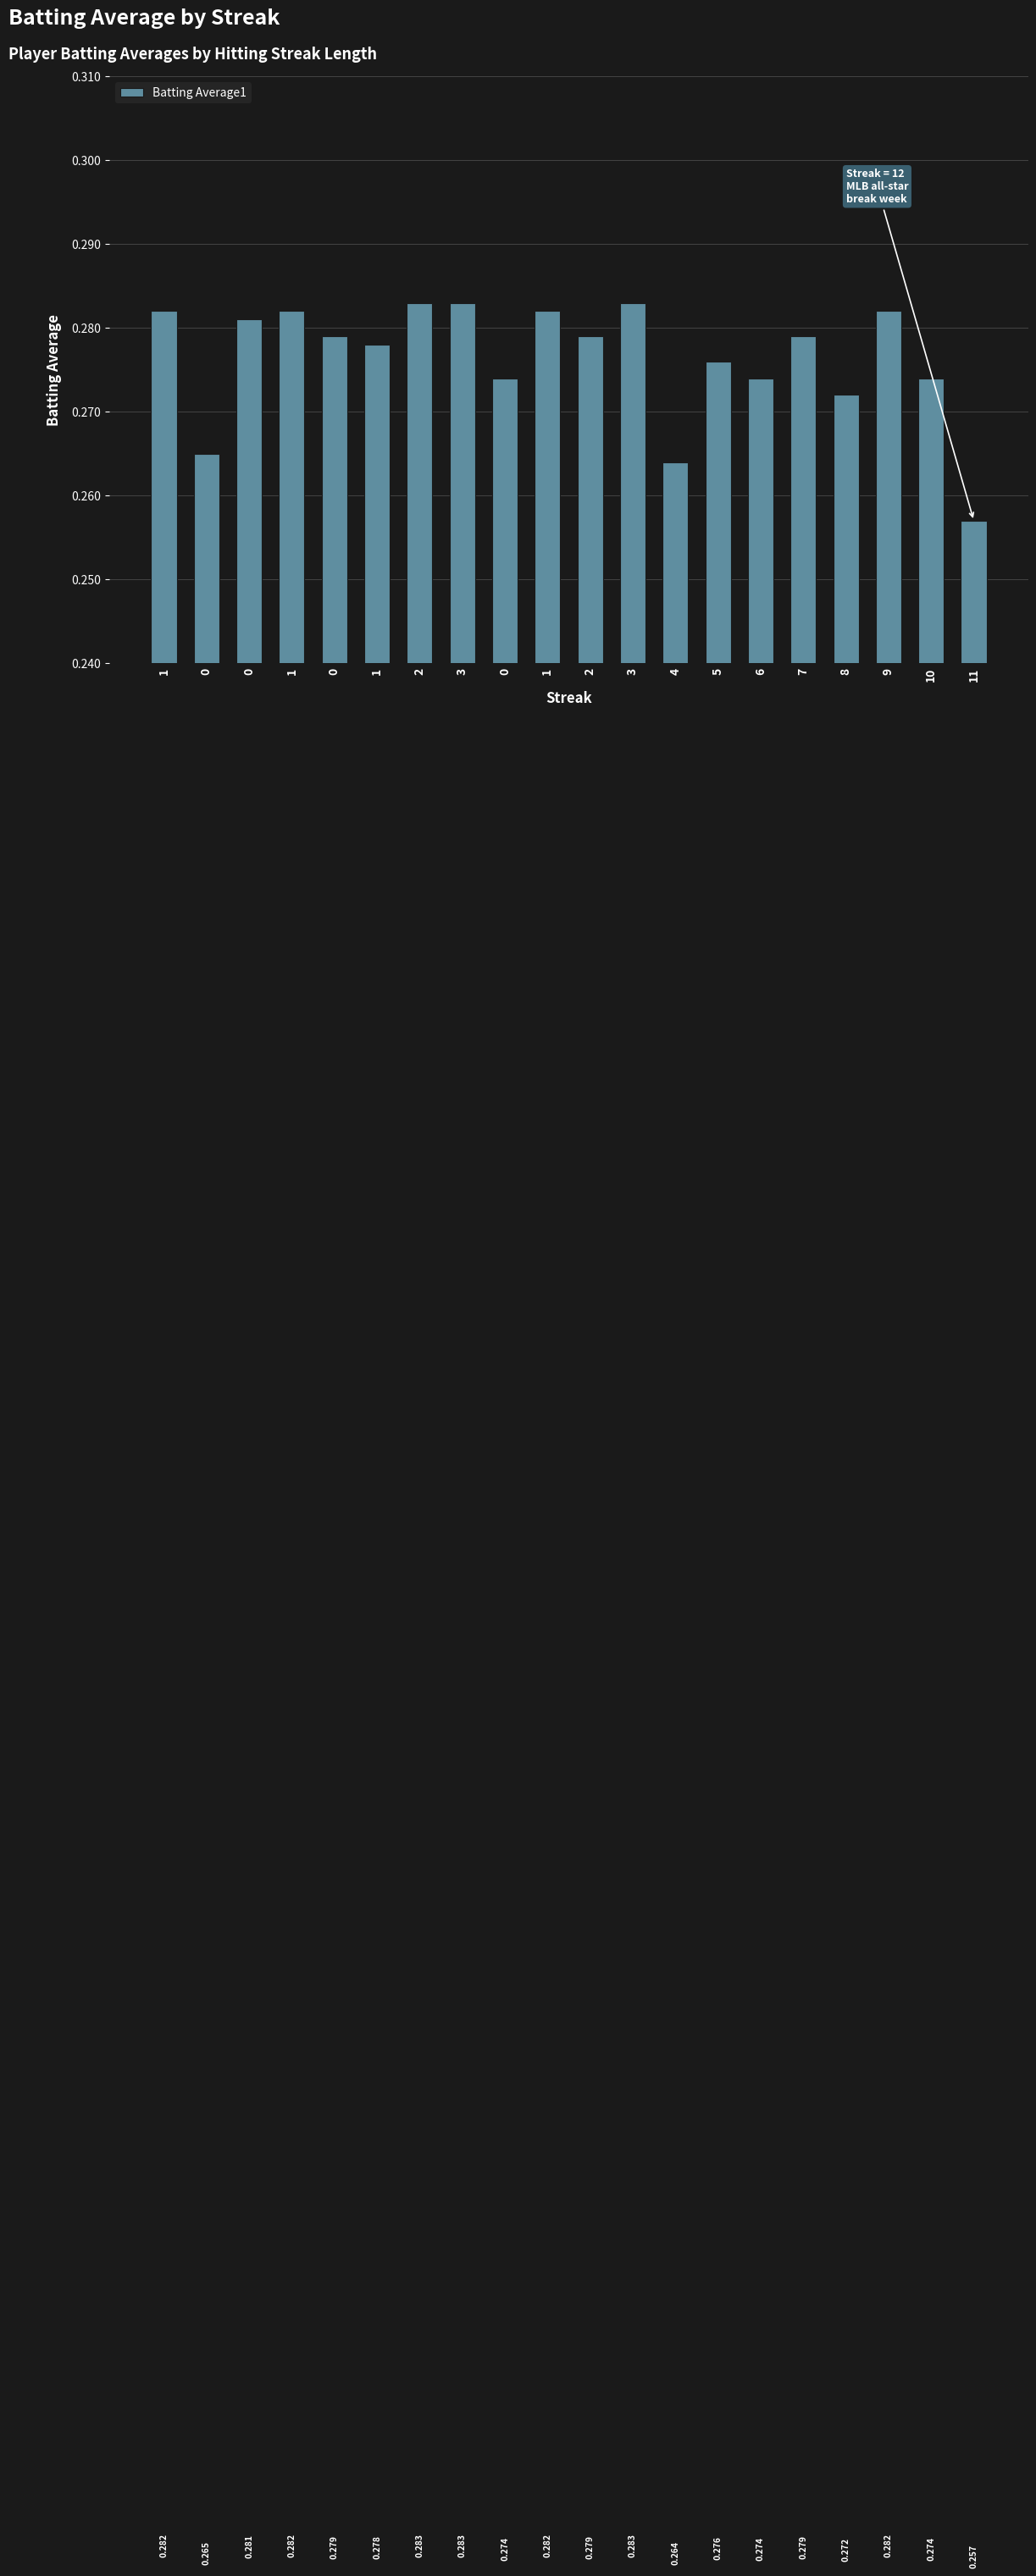

The chart shows a value of 0.3 at 5. True or false?

True